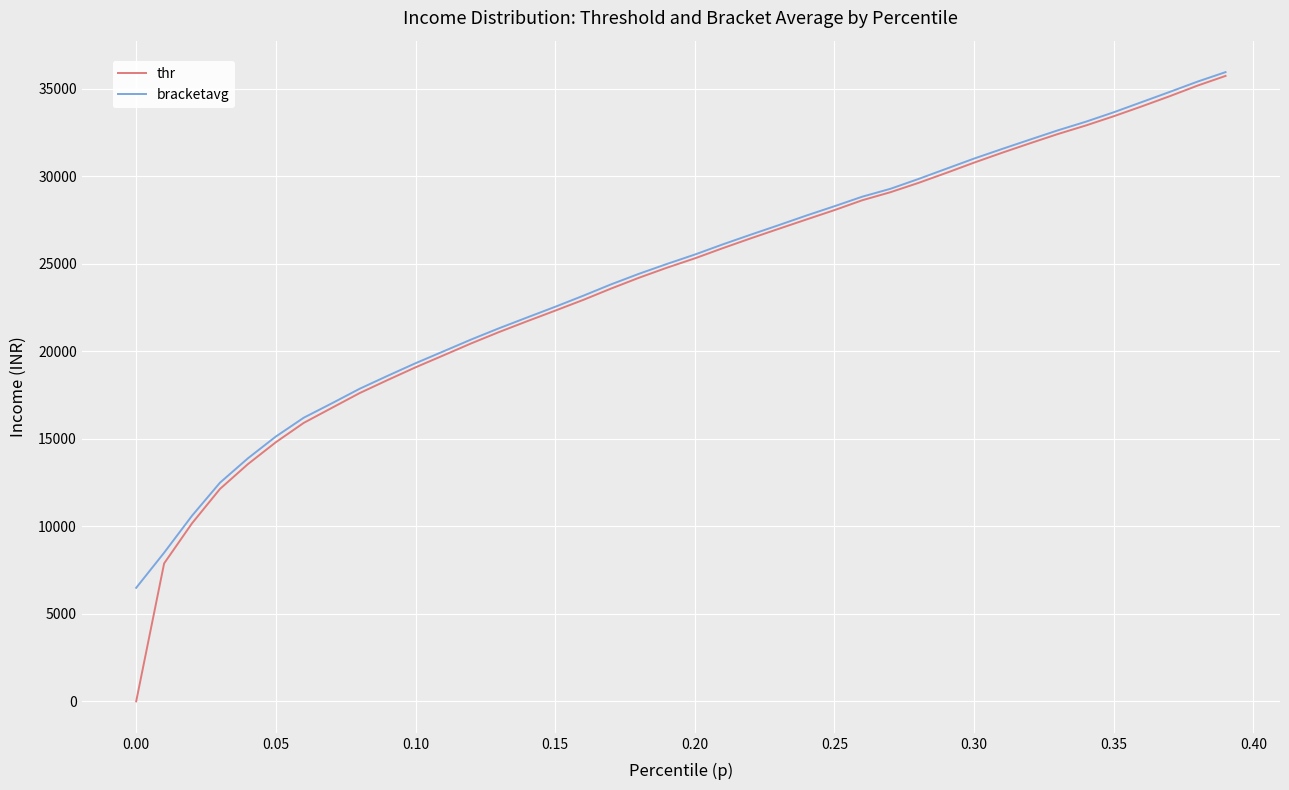

What is the greatest value displayed?

35961.6